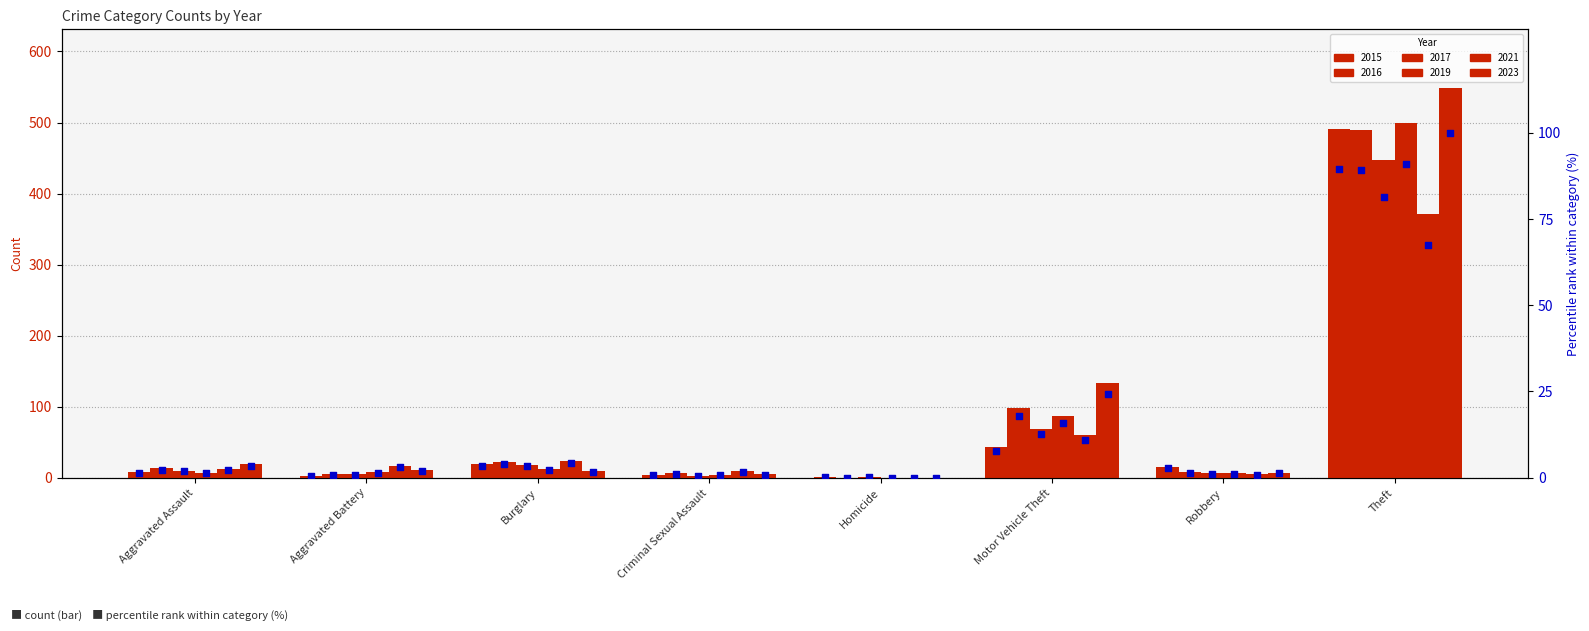

Is the value of 2017 at Aggravated Battery greater than the value of 2019 at Aggravated Assault?

No